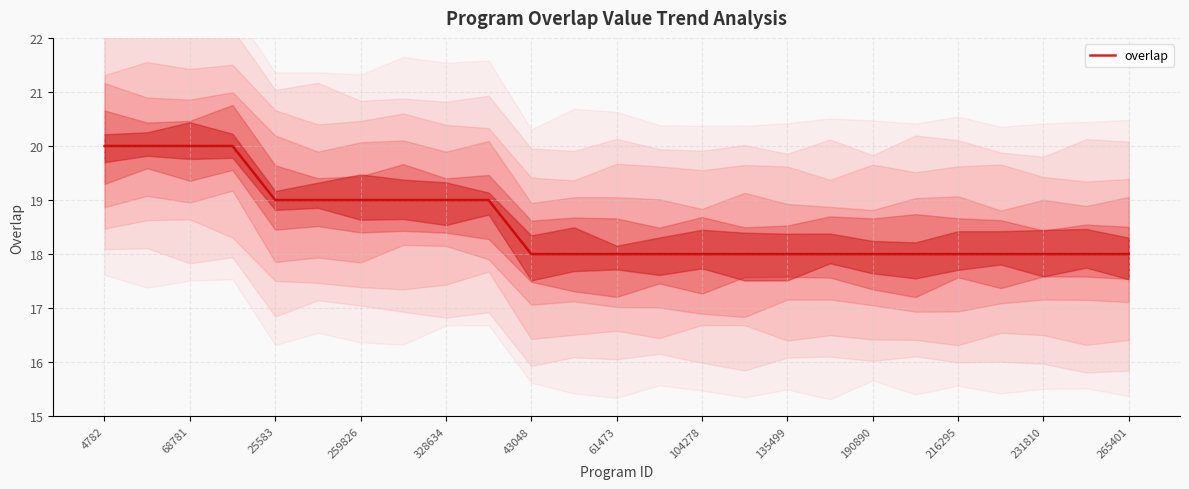

What is the minimum value for overlap?

18